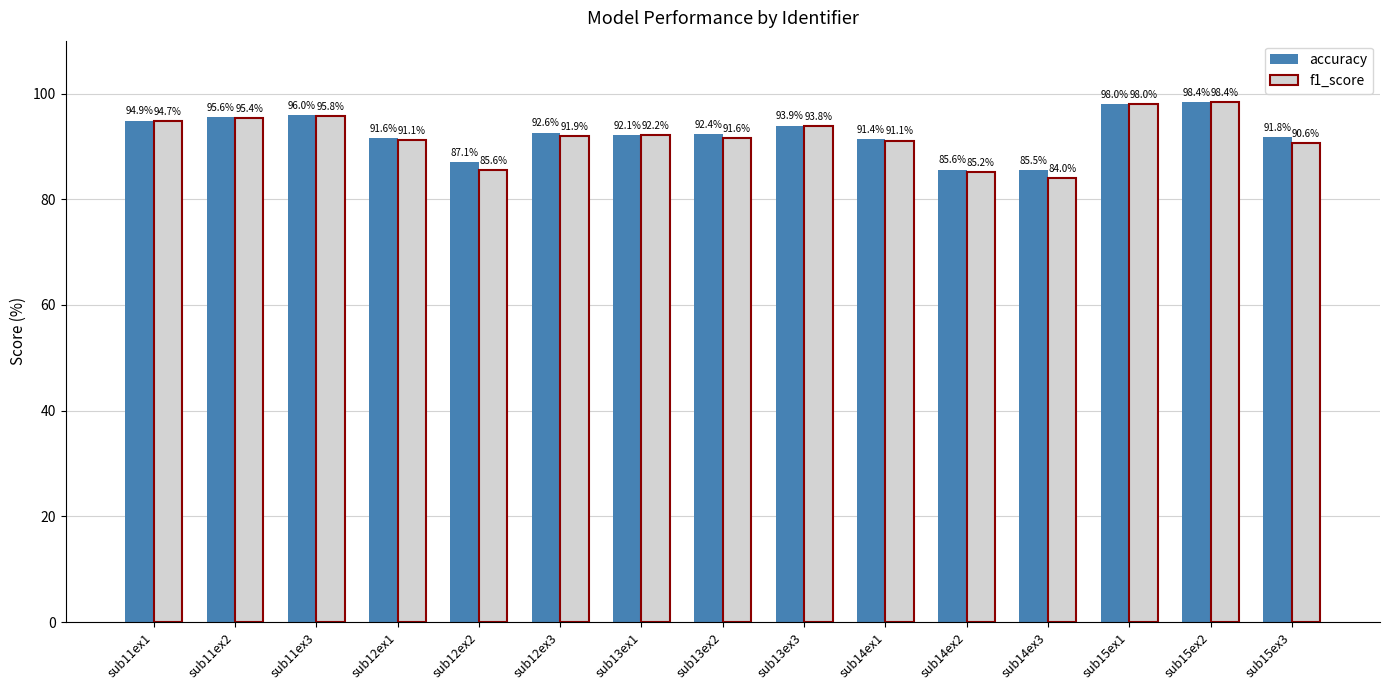

What is the sum of all accuracy values?

1386.7